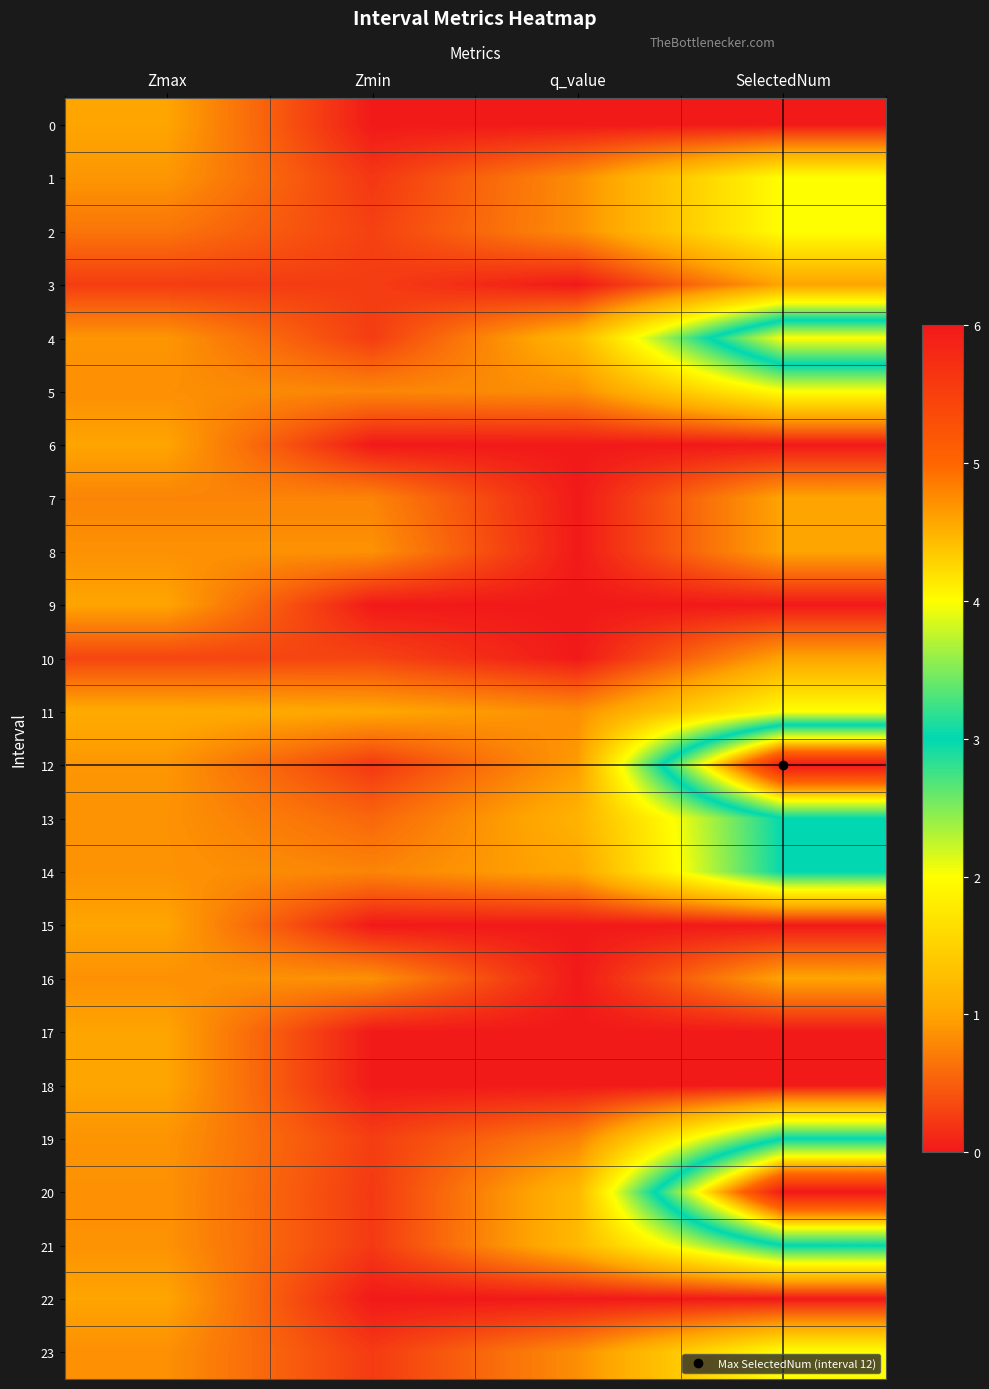

How many categories are shown in the chart?

4